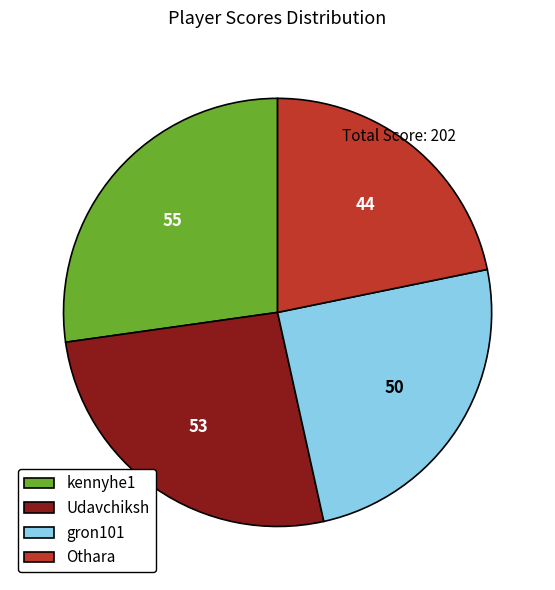

Does any single category account for the majority?

No